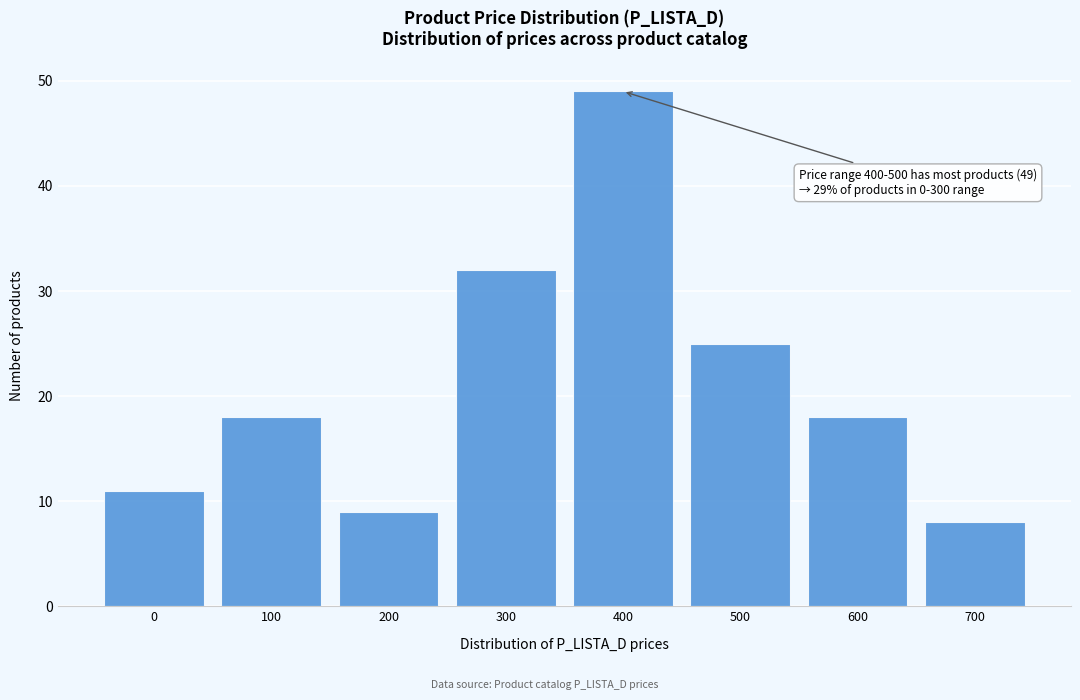

Reading right to left, what are all the values shown in this chart?

8	18	25	49	32	9	18	11